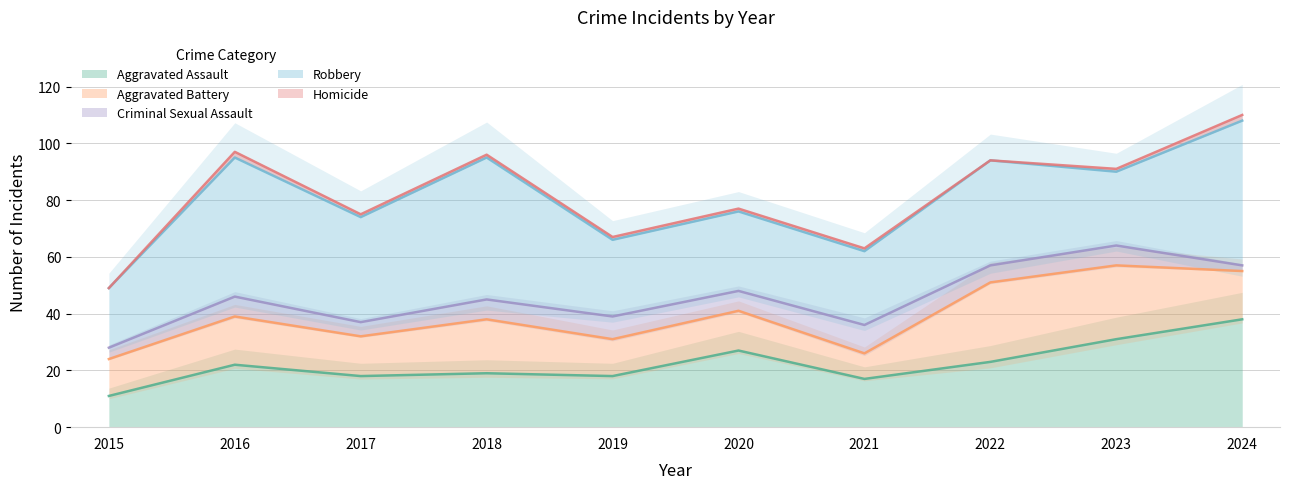

At which category does Aggravated Battery reach its first local peak?

2016